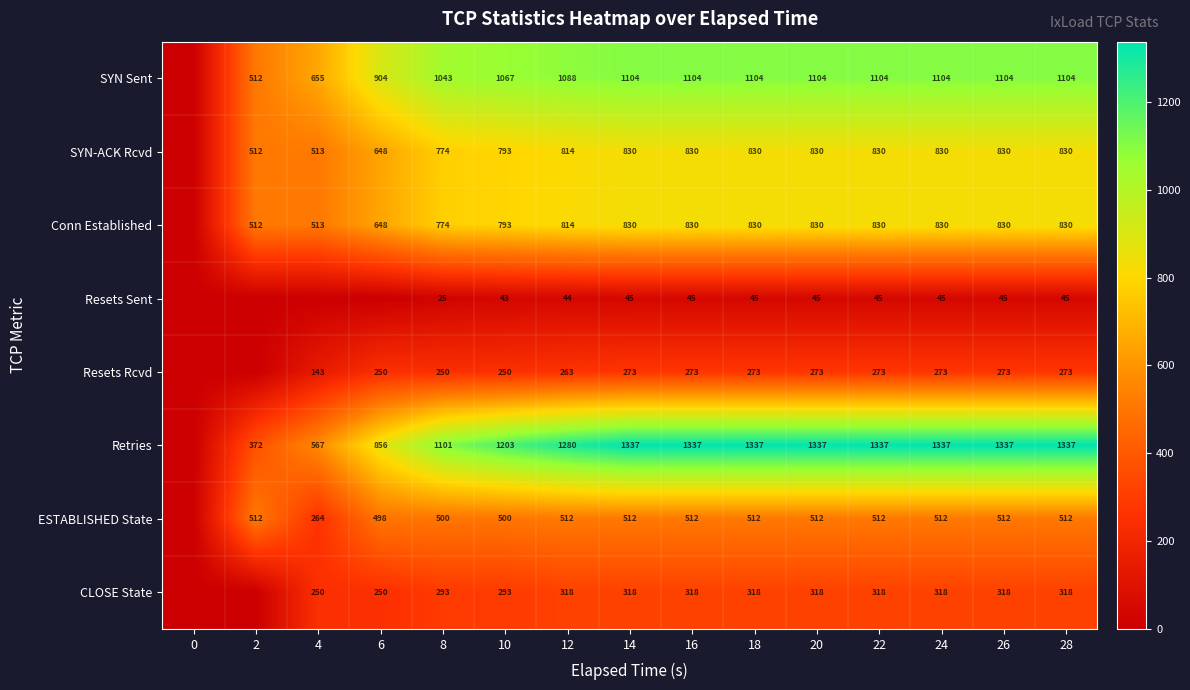

The Retries series shows 391 at 24. True or false?

False